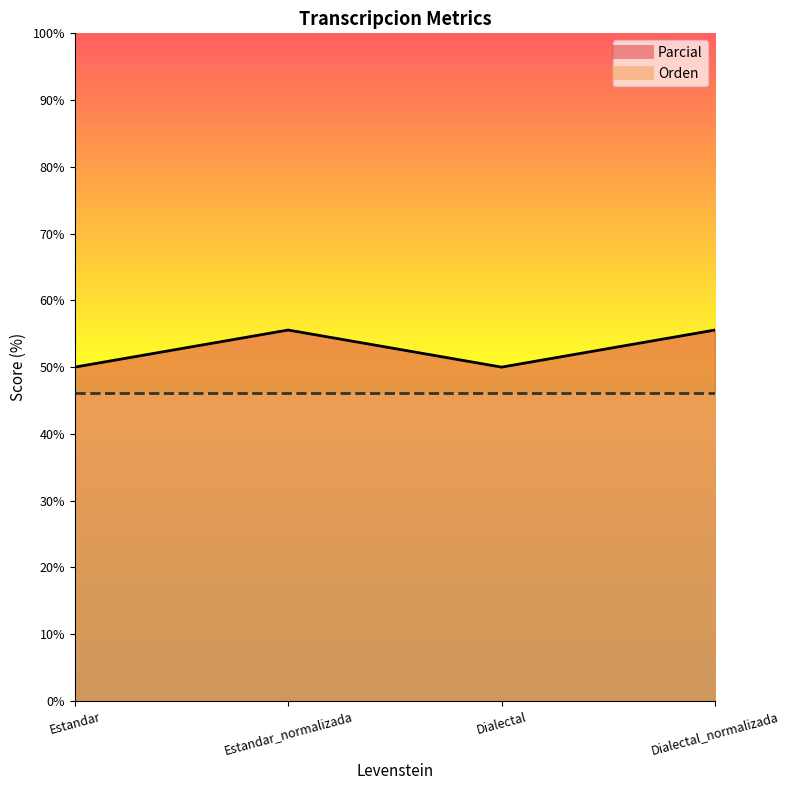

What position from the left is Dialectal_normalizada?

4